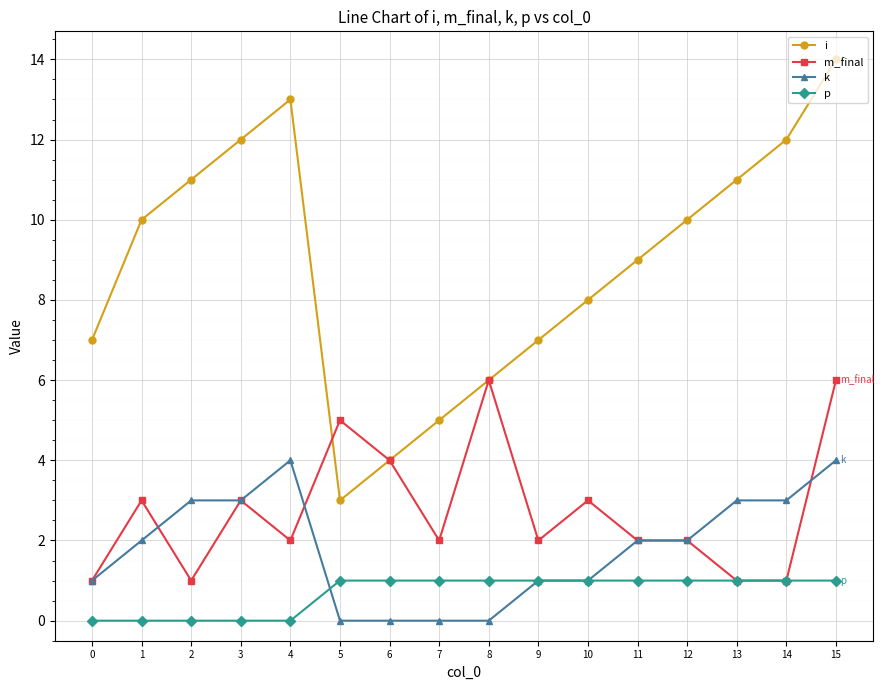

Reading left to right, what are all the values shown in this chart?

i: 0=7	1=10	2=11	3=12	4=13	5=3	6=4	7=5	8=6	9=7	10=8	11=9	12=10	13=11	14=12	15=14
m_final: 0=1	1=3	2=1	3=3	4=2	5=5	6=4	7=2	8=6	9=2	10=3	11=2	12=2	13=1	14=1	15=6
k: 0=1	1=2	2=3	3=3	4=4	5=0	6=0	7=0	8=0	9=1	10=1	11=2	12=2	13=3	14=3	15=4
p: 0=0	1=0	2=0	3=0	4=0	5=1	6=1	7=1	8=1	9=1	10=1	11=1	12=1	13=1	14=1	15=1